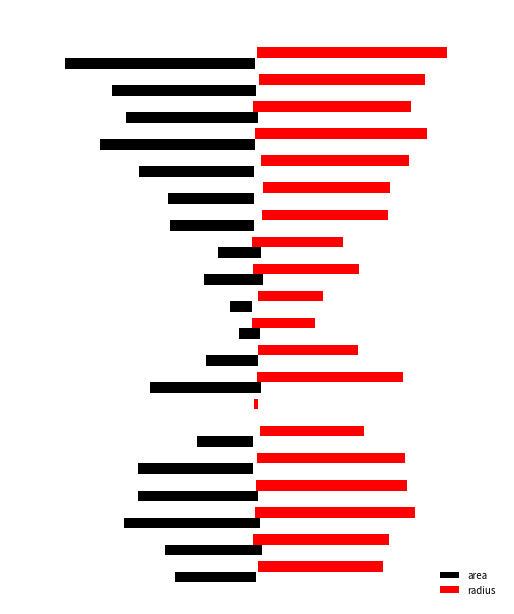

The value of radius at 1.5 is 0.0. True or false?

False